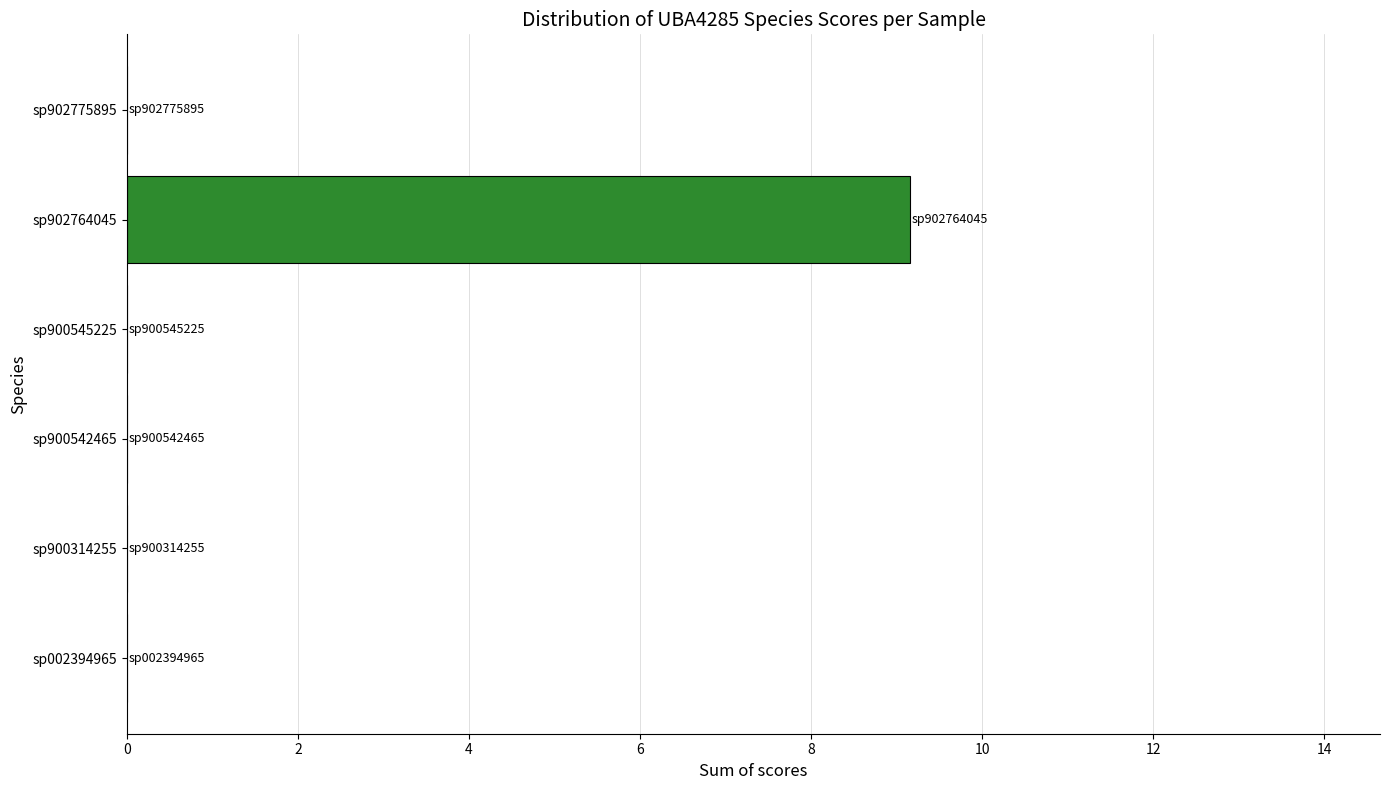

Reading top to bottom, list all the values displayed in this chart.

sp902775895=0.0	sp902764045=9.2	sp900545225=0.0	sp900542465=0.0	sp900314255=0.0	sp002394965=0.0